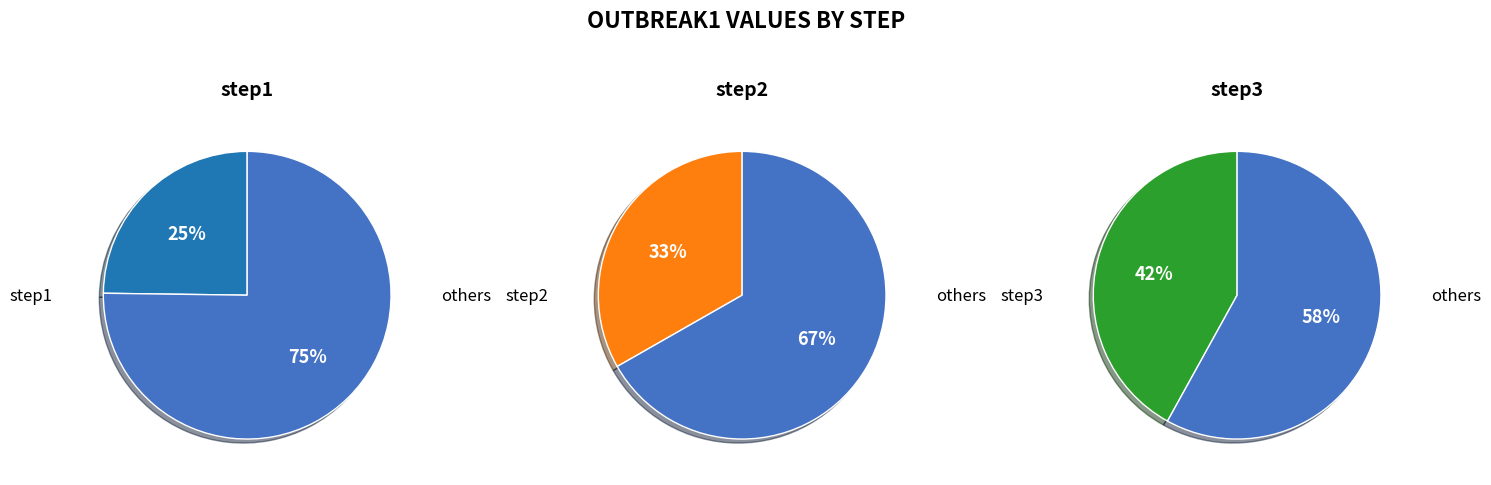

Does any single category account for the majority?

No